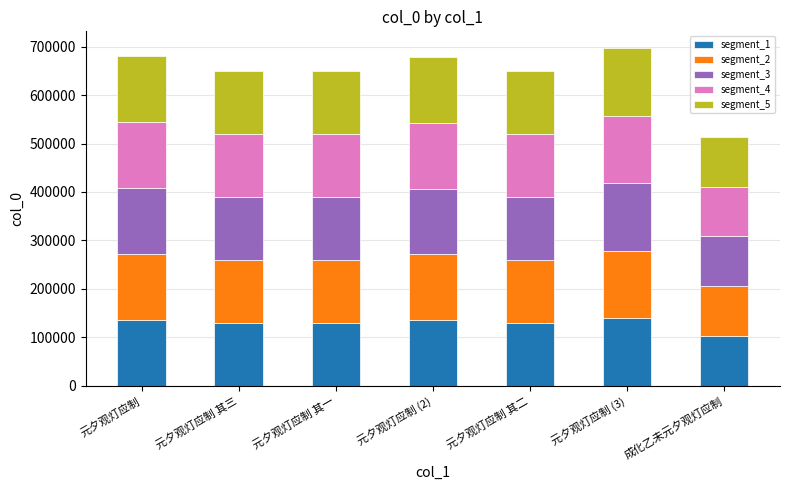

What is the lowest value of the segment_1 series?

102704.0